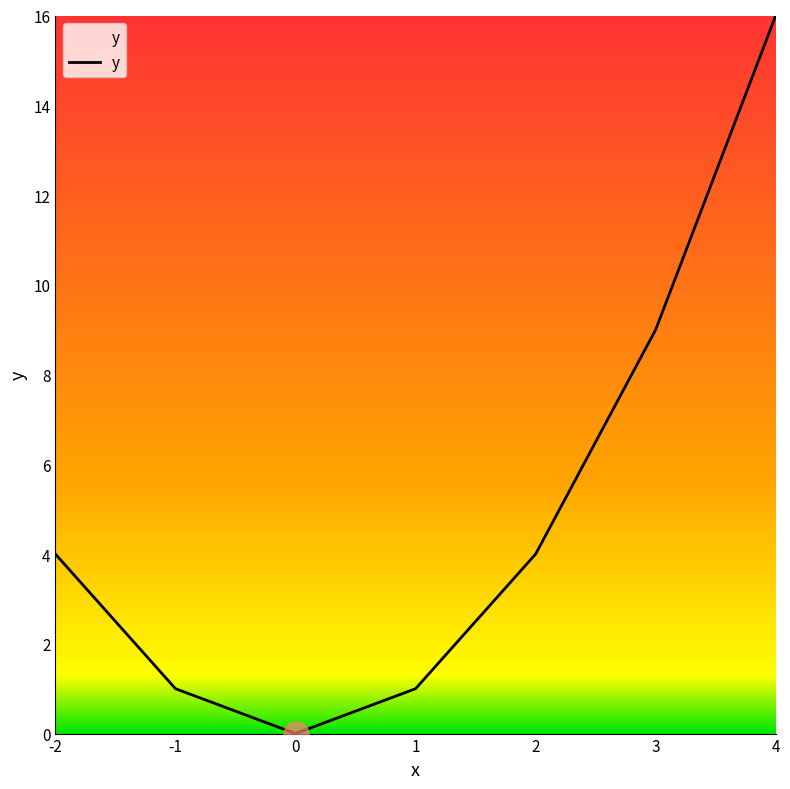

Reading left to right, extract all data points from this chart.

4	1	0	1	4	9	16